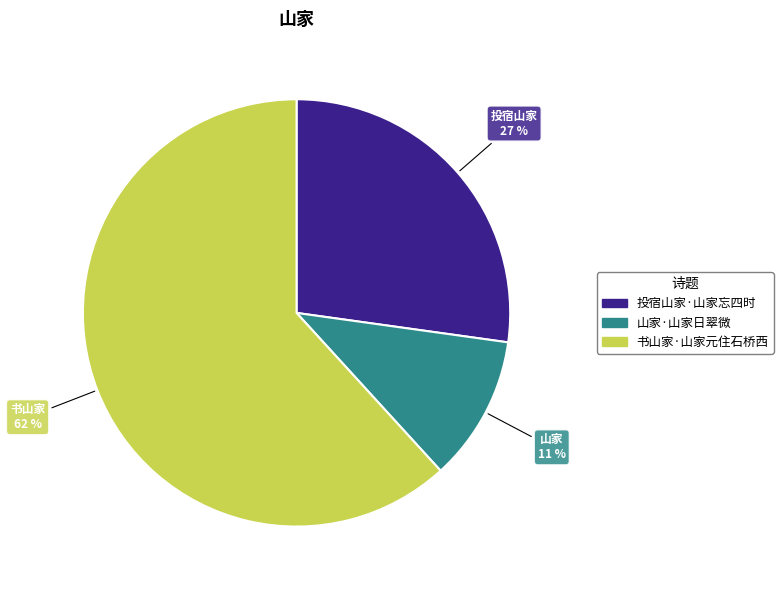

What is the largest slice in the pie chart?

书山家·山家元住石桥西